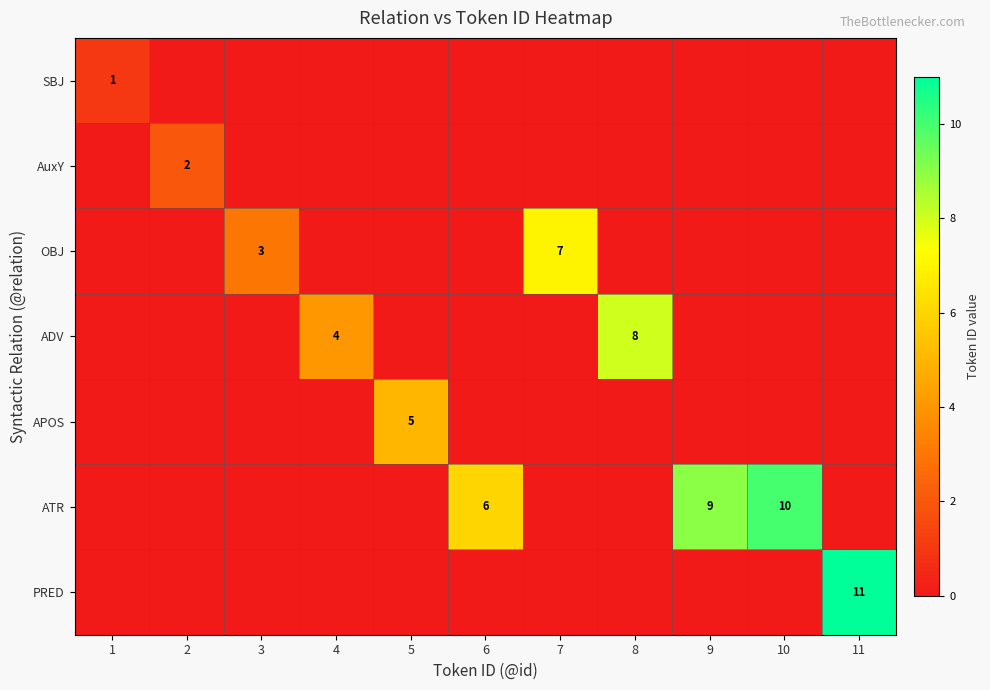

Is it true that ADV equals 12 at 8?

False